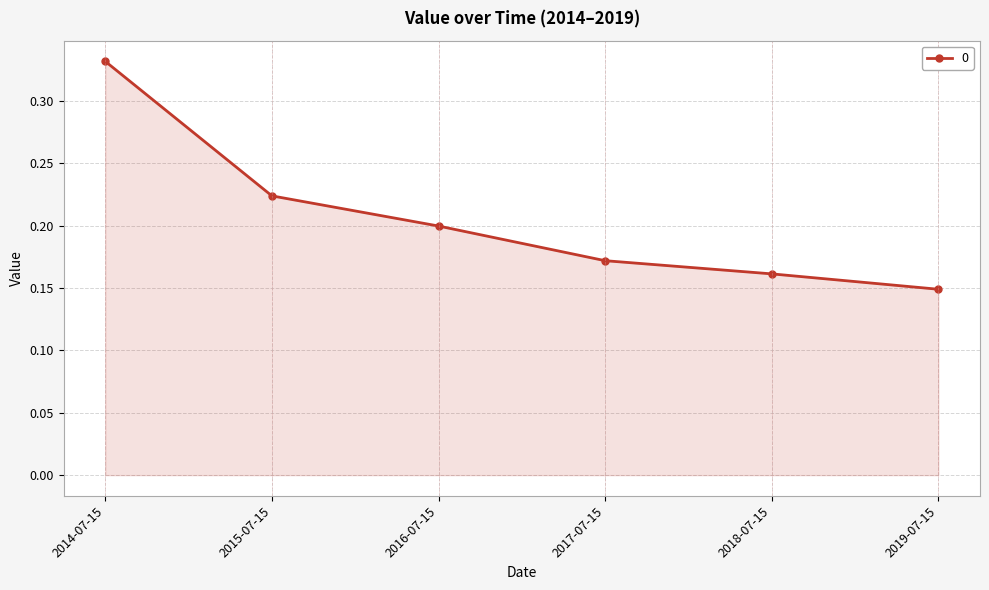

List the labels in order of value, smallest first.

2019-07-15, 2018-07-15, 2017-07-15, 2016-07-15, 2015-07-15, 2014-07-15